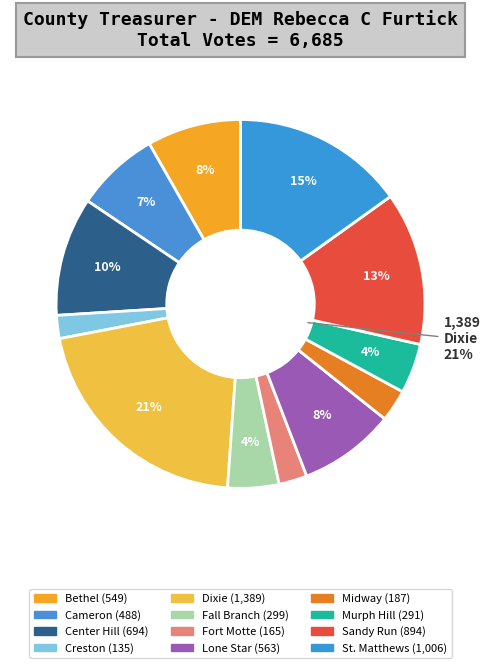

What is the largest slice in the pie chart?

Dixie